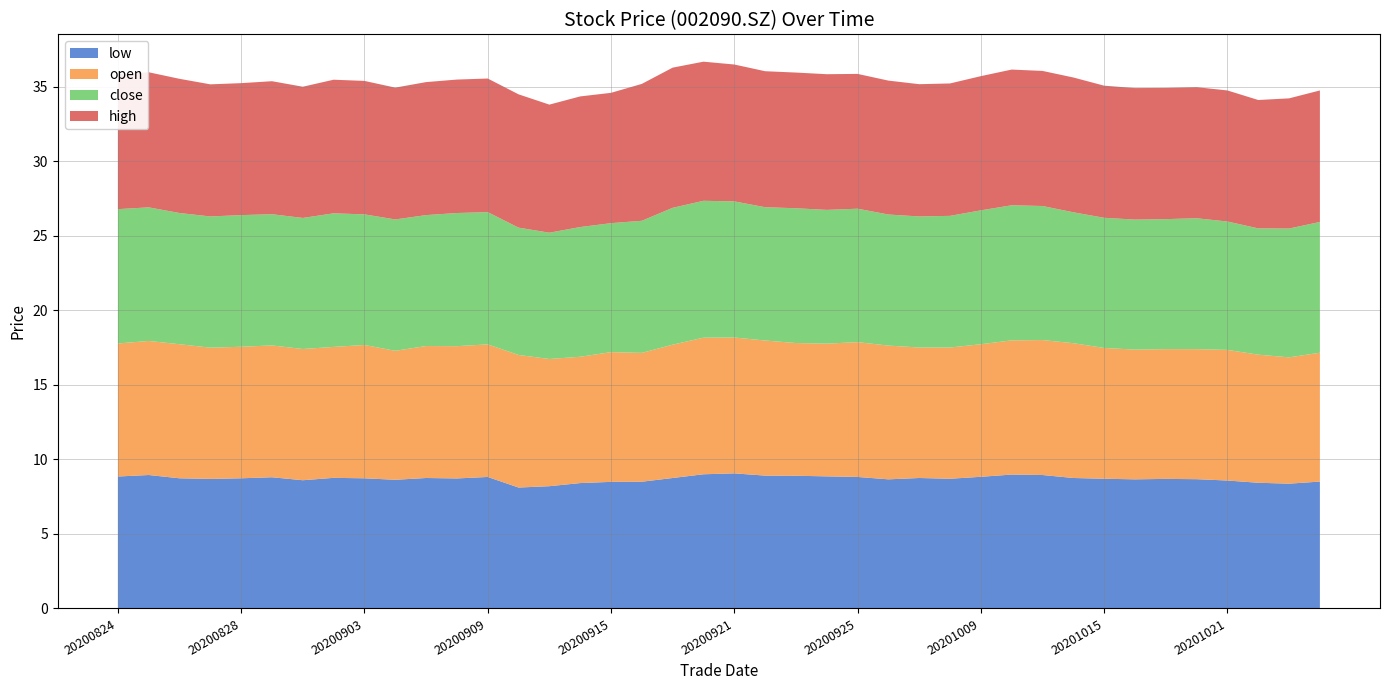

Reading right to left, transcribe all the data shown in this chart.

close: 8.8	8.6	8.5	8.6	8.8	8.7	8.7	8.7	8.8	9.0	9.1	9.0	8.8	8.8	8.8	8.9	9.0	9.0	8.9	9.1	9.2	9.2	8.9	8.7	8.7	8.5	8.5	8.9	8.9	8.8	8.8	8.8	9.0	8.8	8.8	8.8	8.8	8.8	9.0	9.0
open: 8.6	8.5	8.6	8.8	8.7	8.7	8.7	8.8	9.0	9.1	9.0	8.9	8.8	8.8	9.0	9.0	8.9	8.9	9.1	9.1	9.2	8.9	8.6	8.7	8.5	8.5	8.9	8.9	8.9	8.8	8.7	8.9	8.8	8.8	8.8	8.8	8.8	9.0	9.0	8.9
high: 8.8	8.7	8.6	8.8	8.8	8.8	8.8	8.9	9.0	9.1	9.1	9.0	8.9	8.9	9.0	9.0	9.1	9.1	9.1	9.2	9.3	9.4	9.2	8.7	8.8	8.6	8.9	9.0	8.9	8.9	8.8	8.9	9.0	8.8	8.9	8.8	8.9	9.0	9.1	9.1
low: 8.5	8.4	8.4	8.6	8.7	8.7	8.7	8.7	8.8	8.9	9.0	8.8	8.7	8.8	8.7	8.8	8.9	8.9	8.9	9.1	9.0	8.8	8.5	8.5	8.4	8.2	8.1	8.8	8.7	8.8	8.6	8.7	8.8	8.6	8.8	8.7	8.7	8.7	8.9	8.8